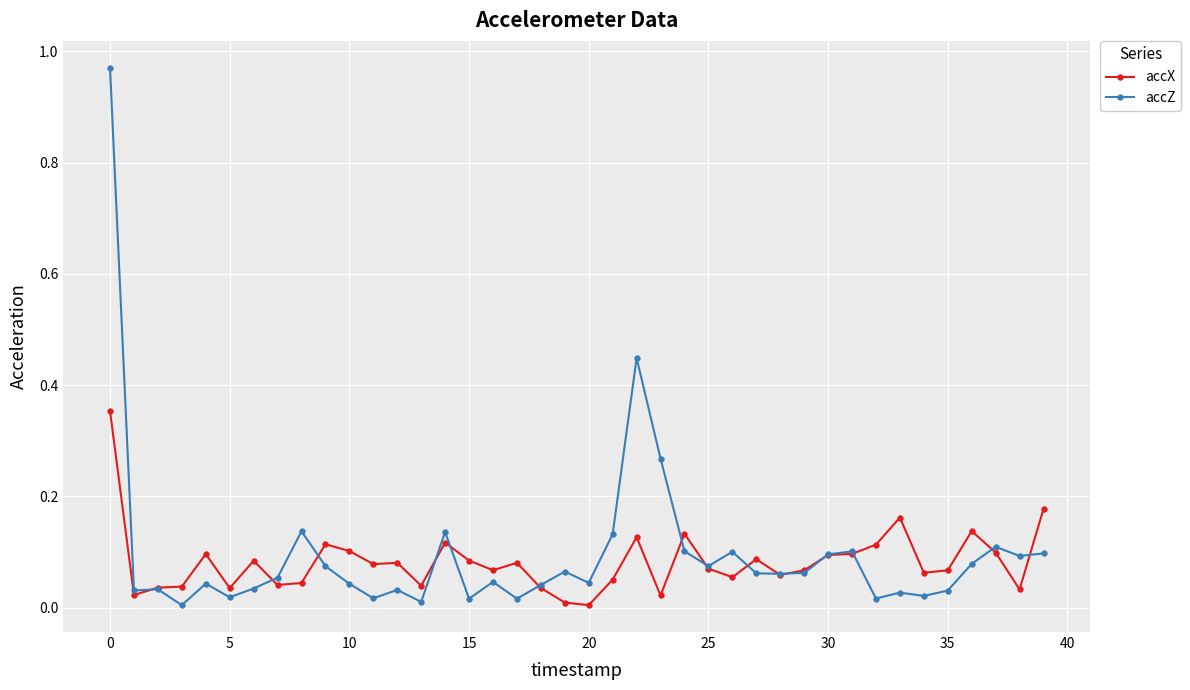

Which series has the largest range (max minus min)?

accZ